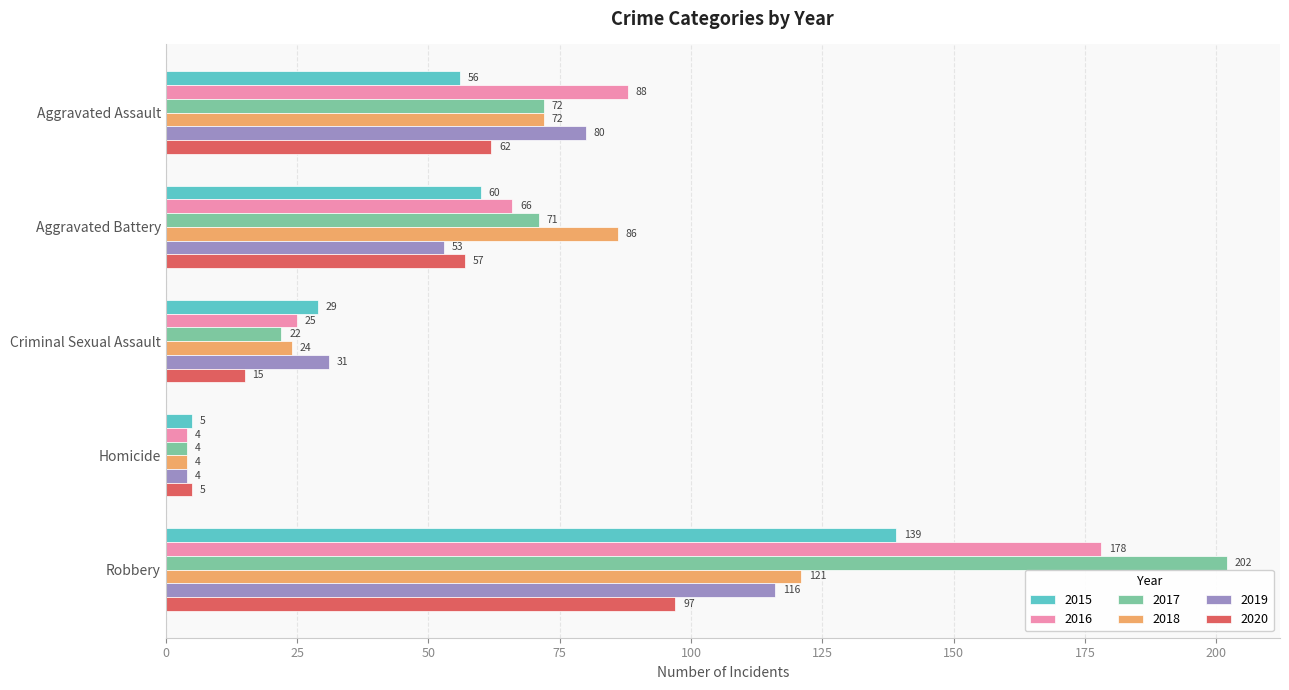

Rank the series by their maximum value, from highest to lowest.

2017, 2016, 2015, 2018, 2019, 2020